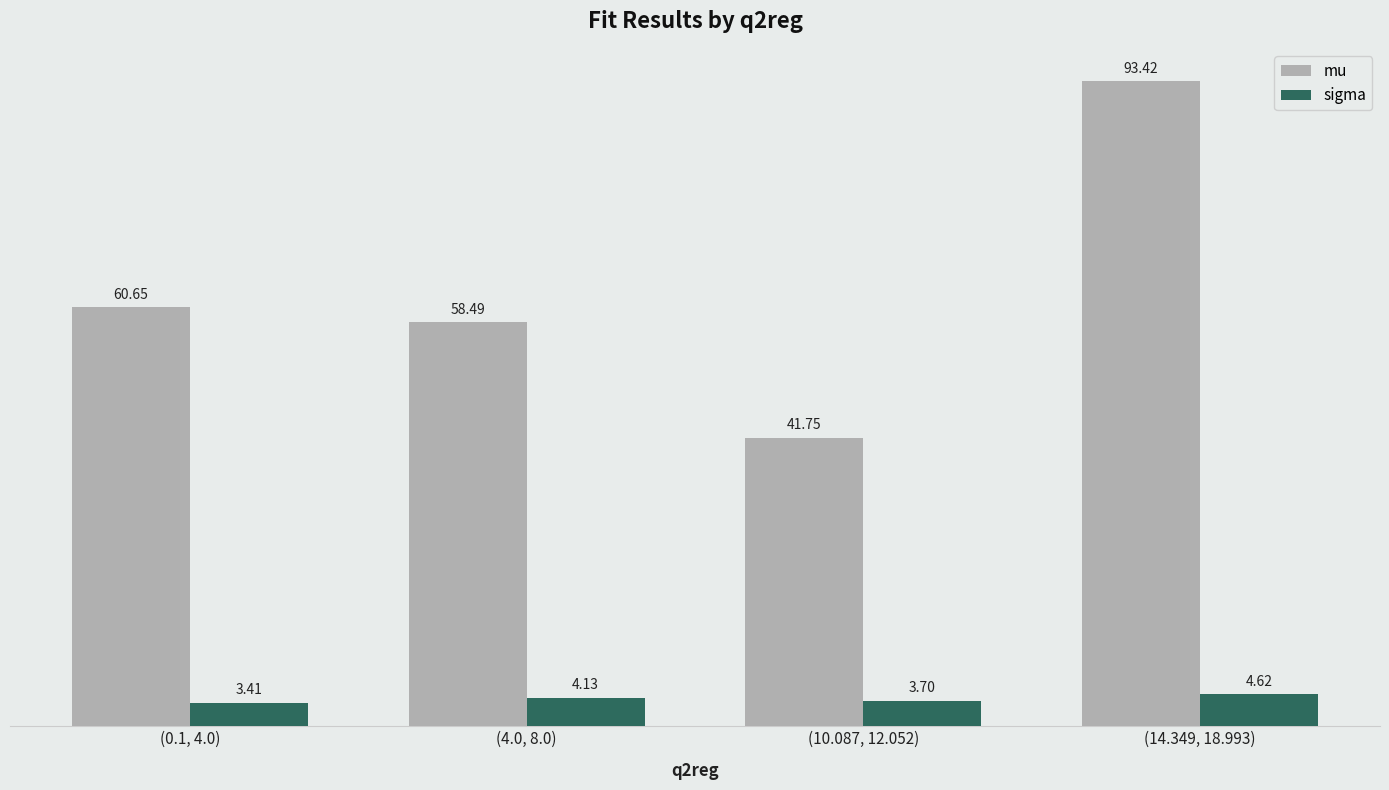

Rank the series by their average value, from highest to lowest.

mu, sigma